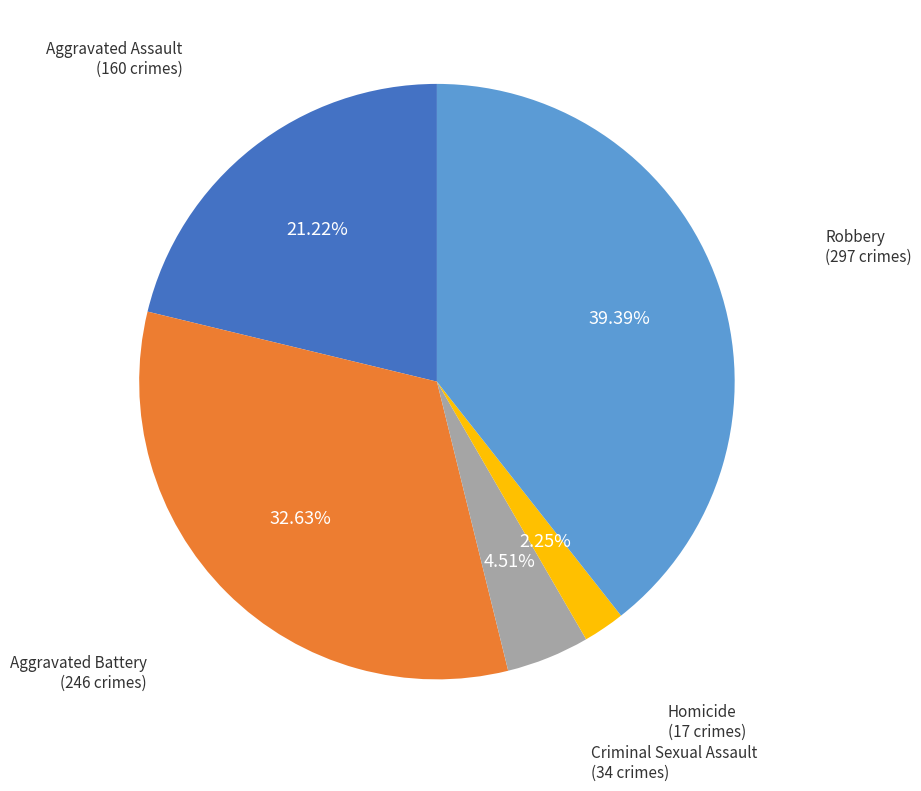

Is there any slice that represents more than half of the pie?

No